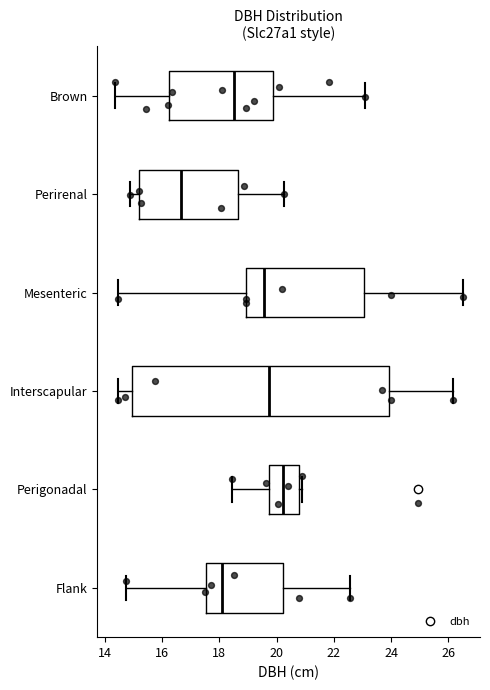

Comparing the boxes themselves (not the whiskers), which one is the widest?

Interscapular